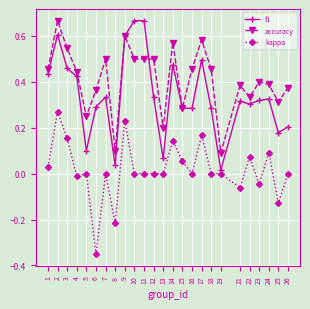

Which series has the largest range (max minus min)?

f1